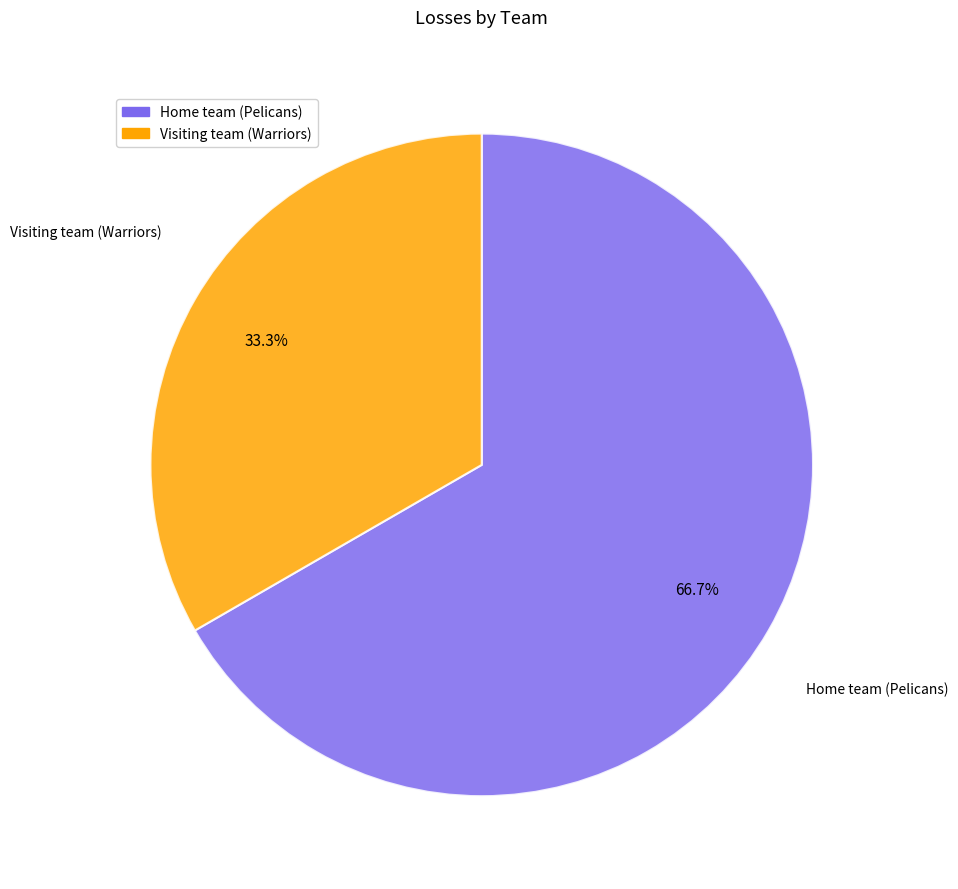

Is there a majority slice in this chart?

Yes